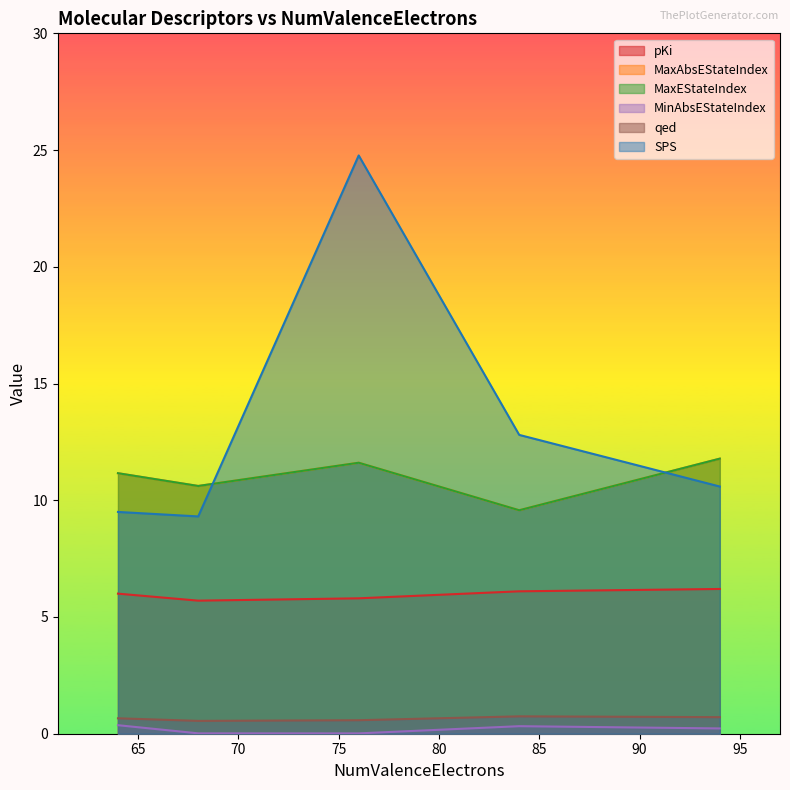

Where is SPS nearest to the value 17?

84